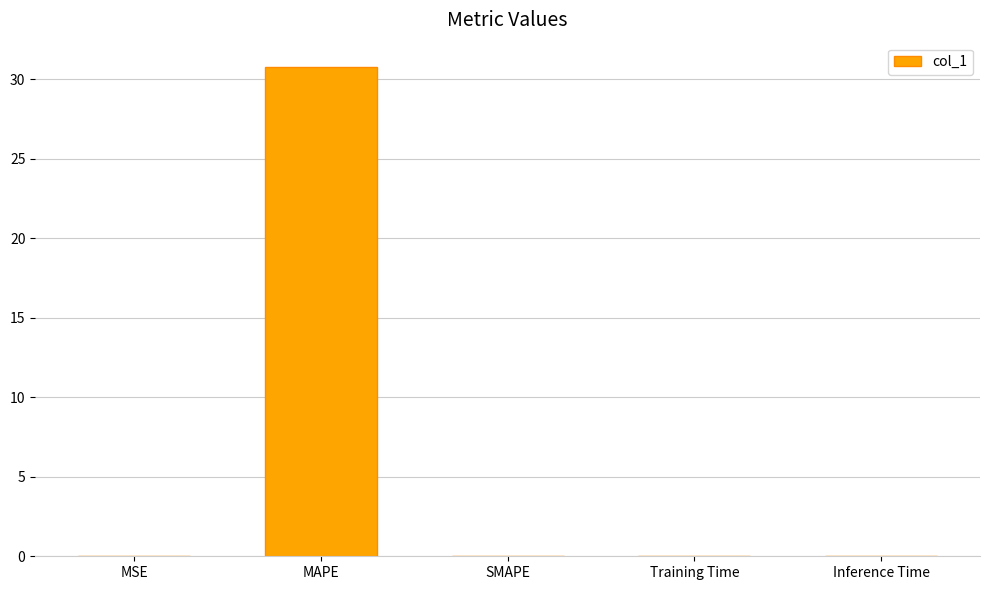

What is the sum of all values?

30.8